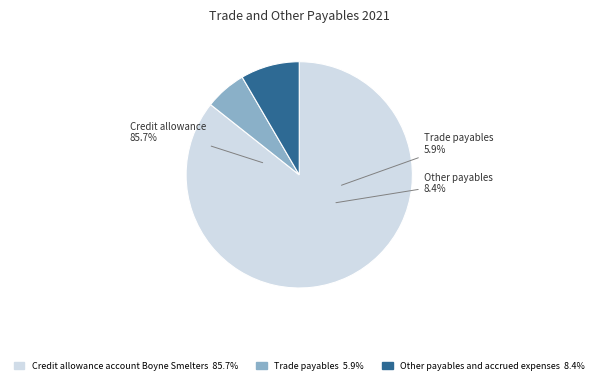

Between Credit allowance account Boyne Smelters and Trade payables, which is larger?

Credit allowance account Boyne Smelters